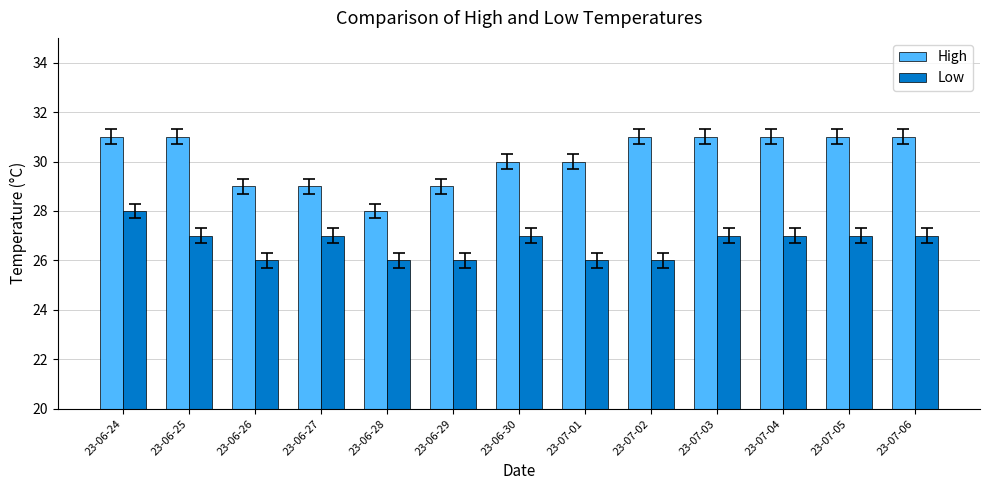

List the series in order of their peak value, highest first.

High, Low